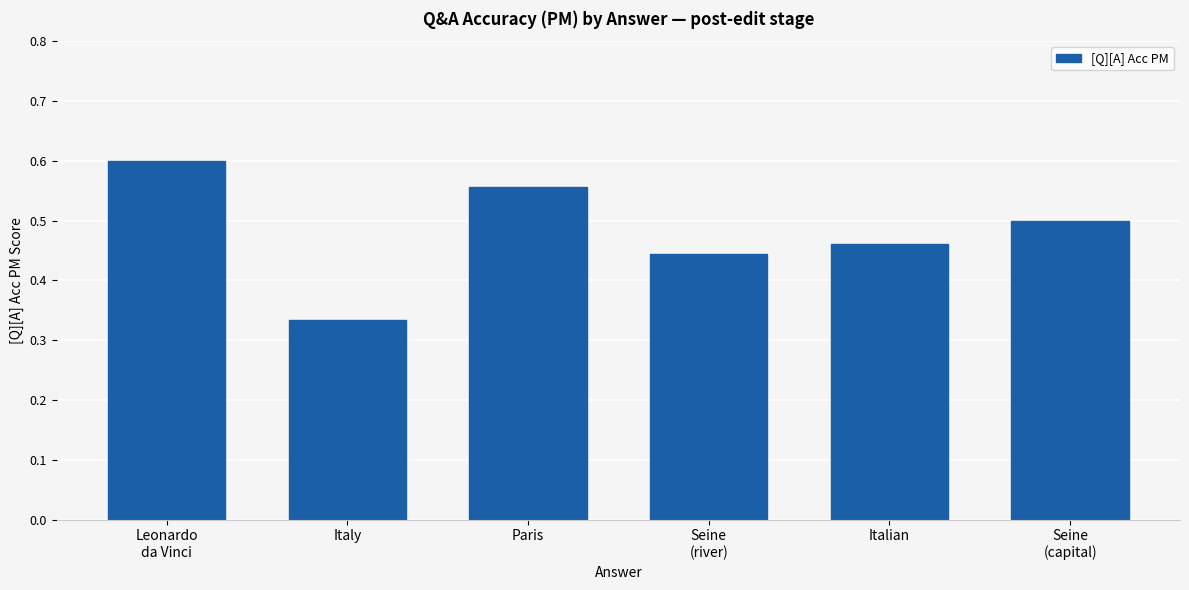

What is the label of the 2nd bar from the right?

Italian